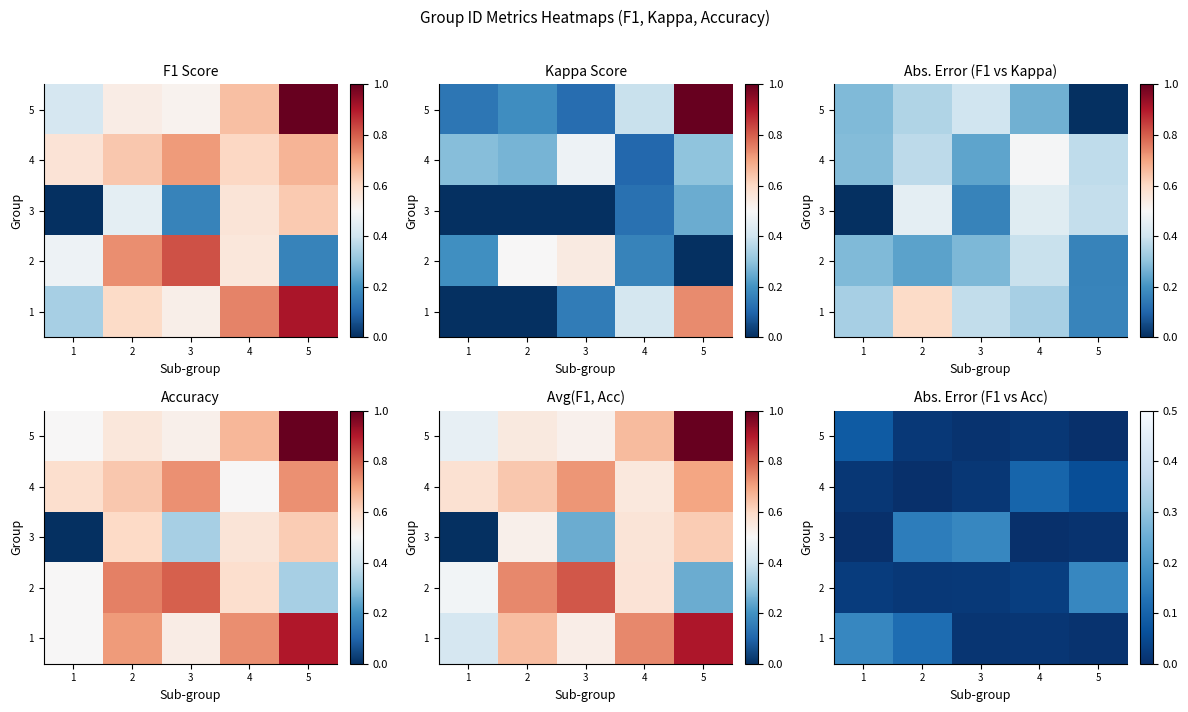

True or false: 1 has a value of 0.1 at 1.

False